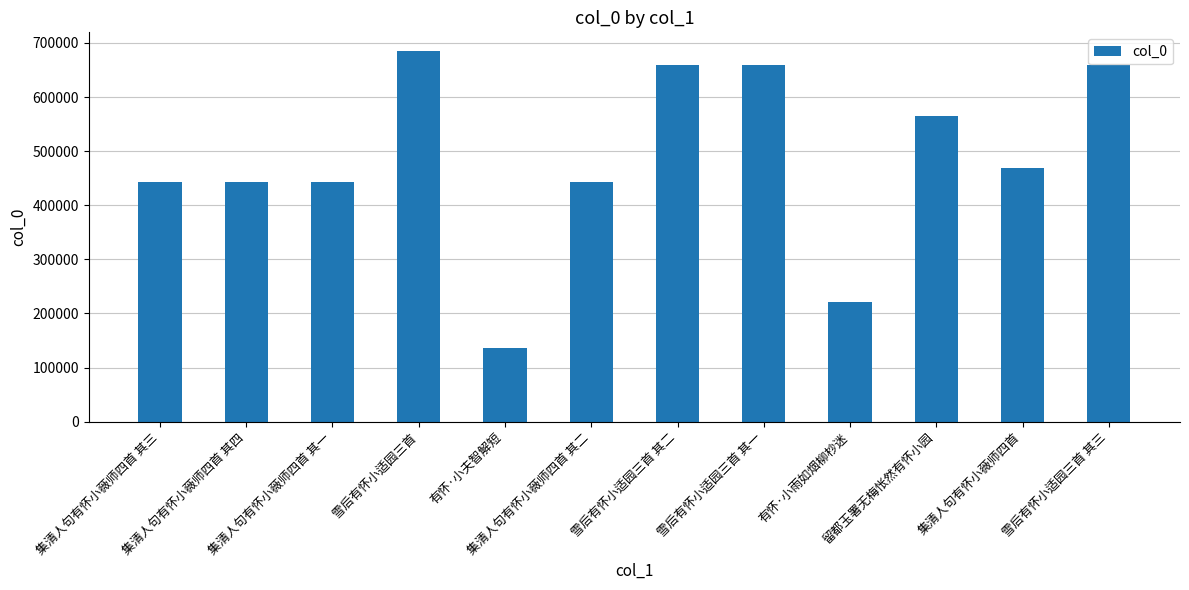

Are the bars grouped side by side (vs. stacked)?

No